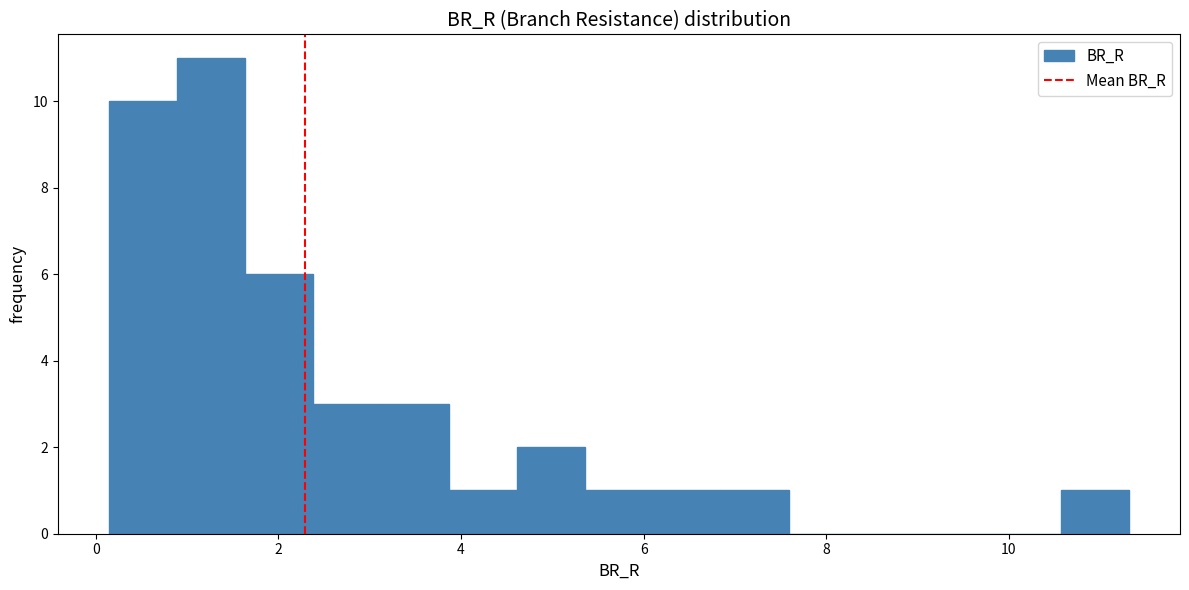

Around what value on the x-axis is the tallest bar? Give the approximate position of its centre, as read against the axis.

1.2